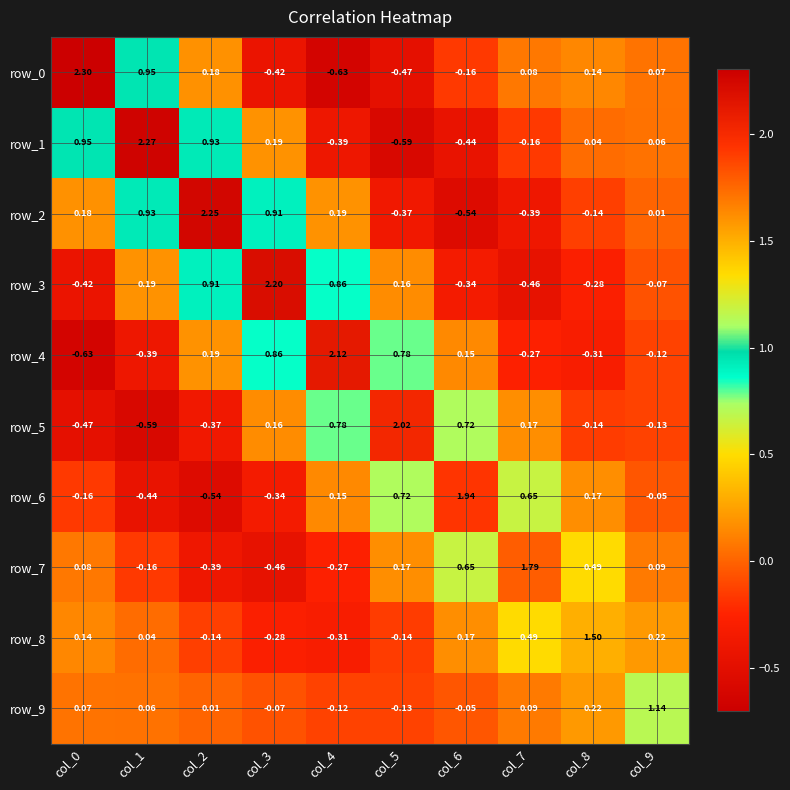

Is the value of row_3 at col_3 greater than the value of row_8 at col_7?

Yes